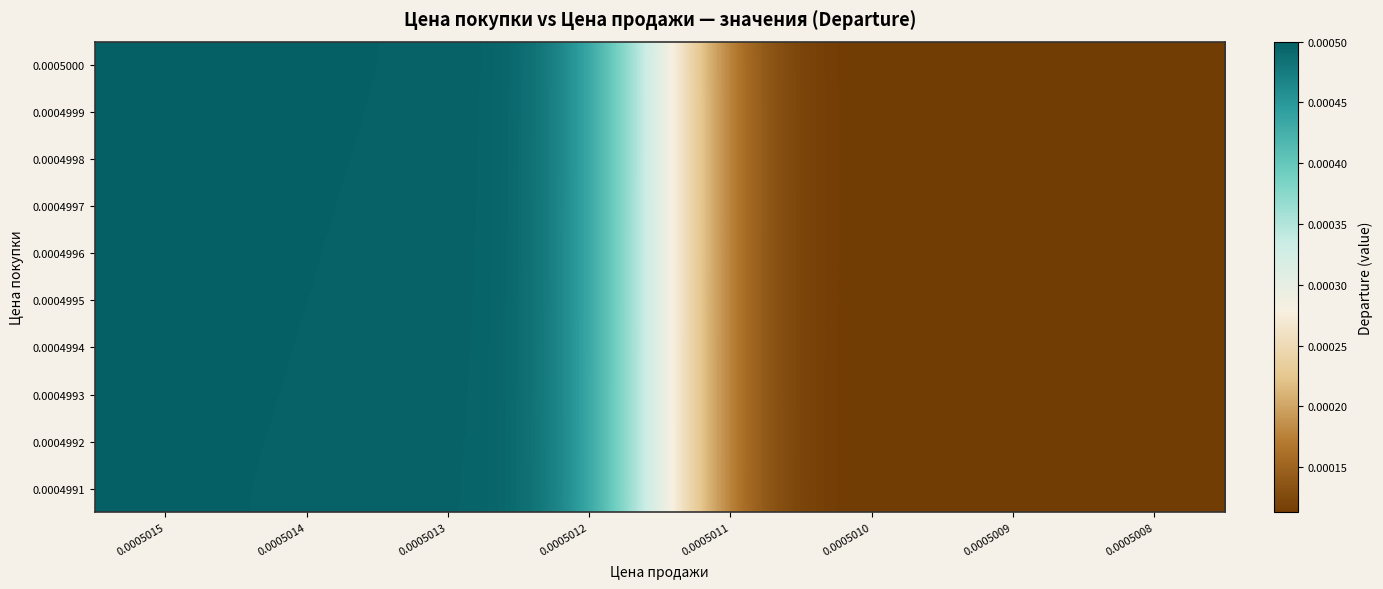

How many data points does each series have?

8